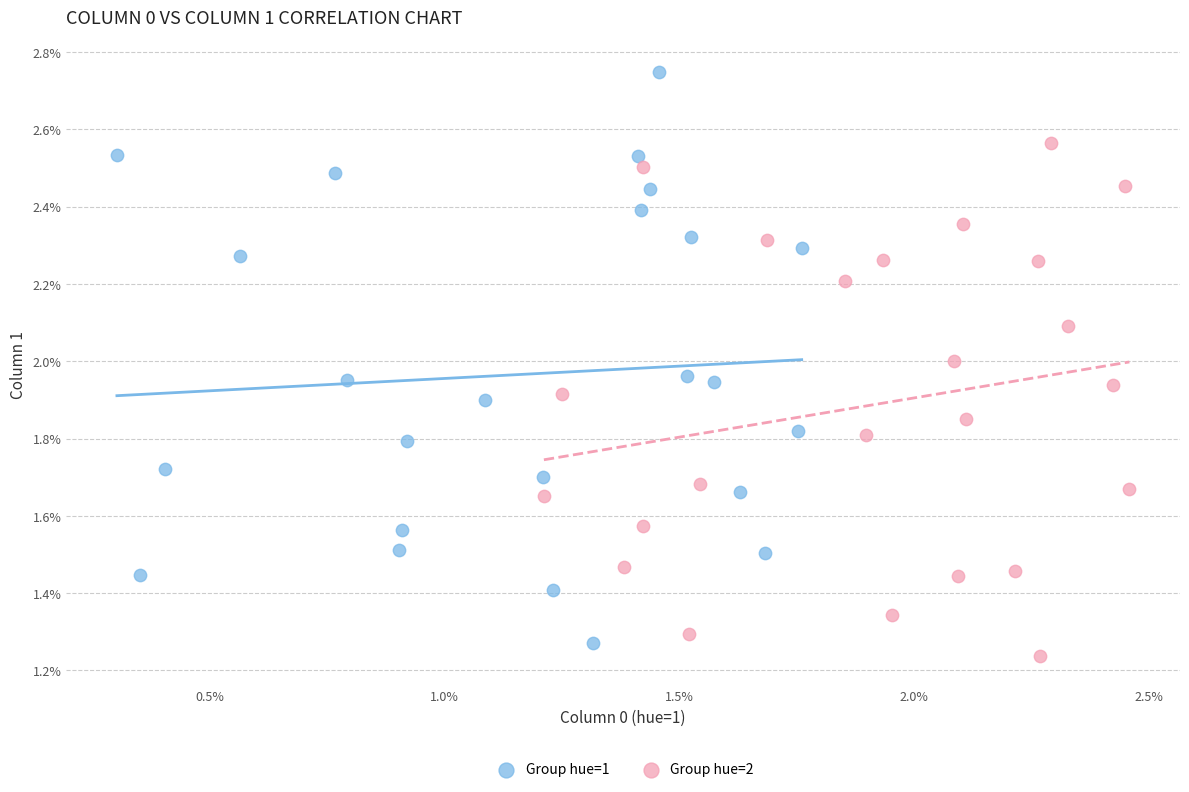

Which series has the largest Y range (max minus min)?

Group hue=1